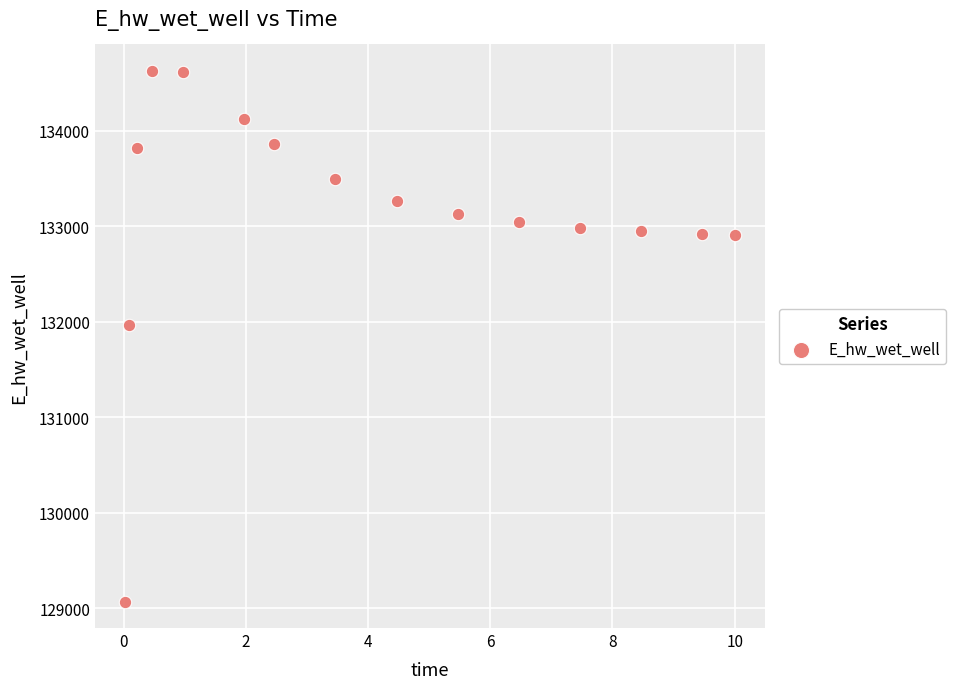

What Y value in the scatter plot is closest to 131849?

131970.1